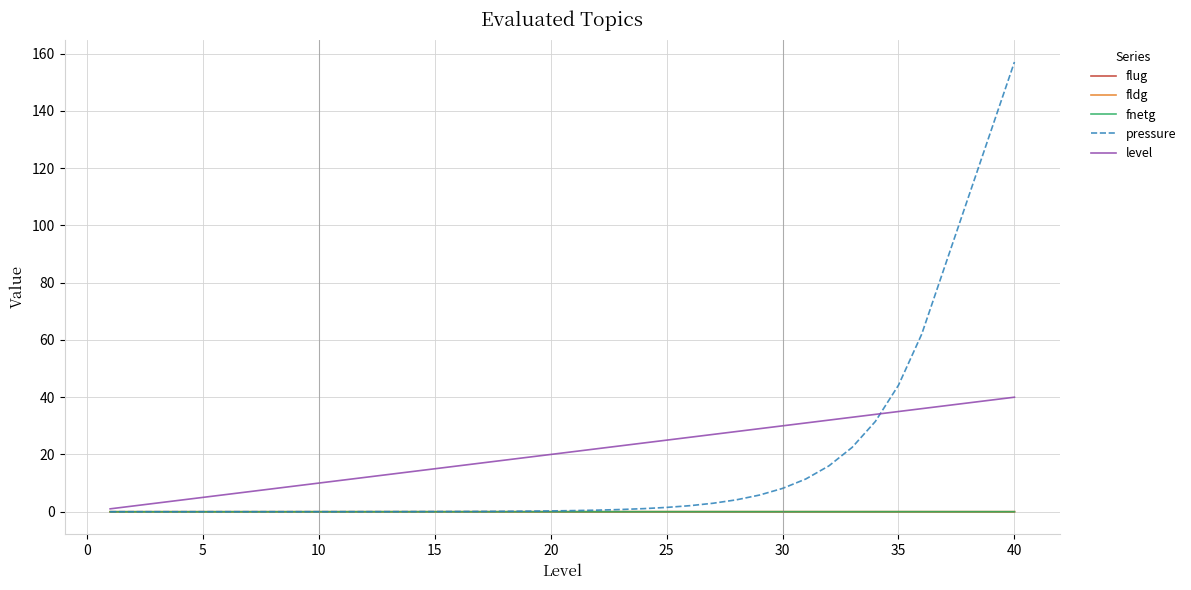

Which series has the widest spread of values?

pressure